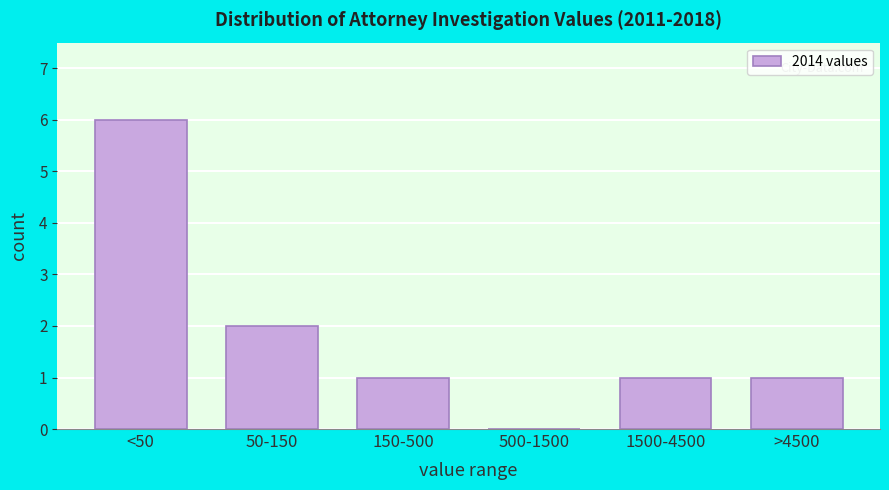

Reading left to right, list all the values displayed in this chart.

<50=6	50-150=2	150-500=1	500-1500=0	1500-4500=1	>4500=1